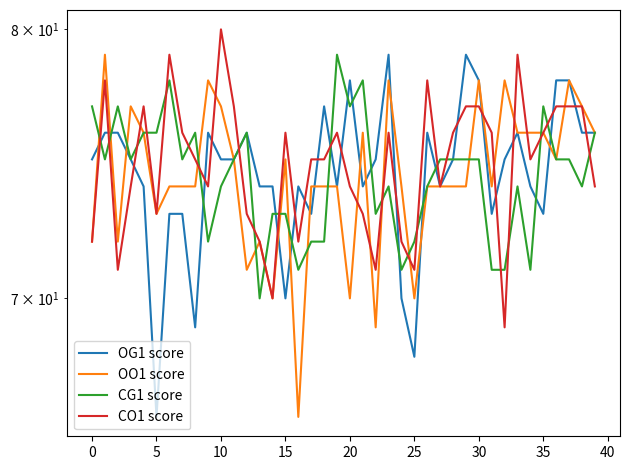

At which label does OO1 score reach its minimum?

16